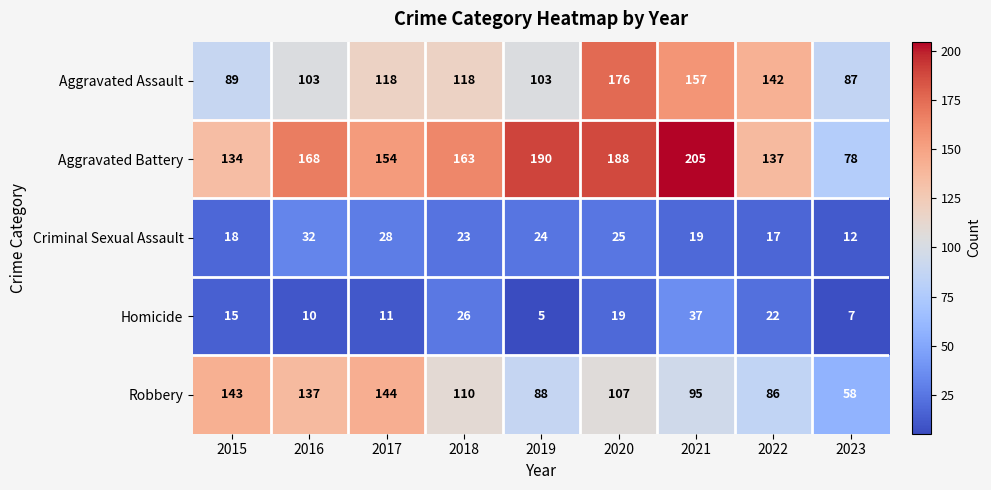

What is the sum of the Robbery values at 2023 and 2016?

195